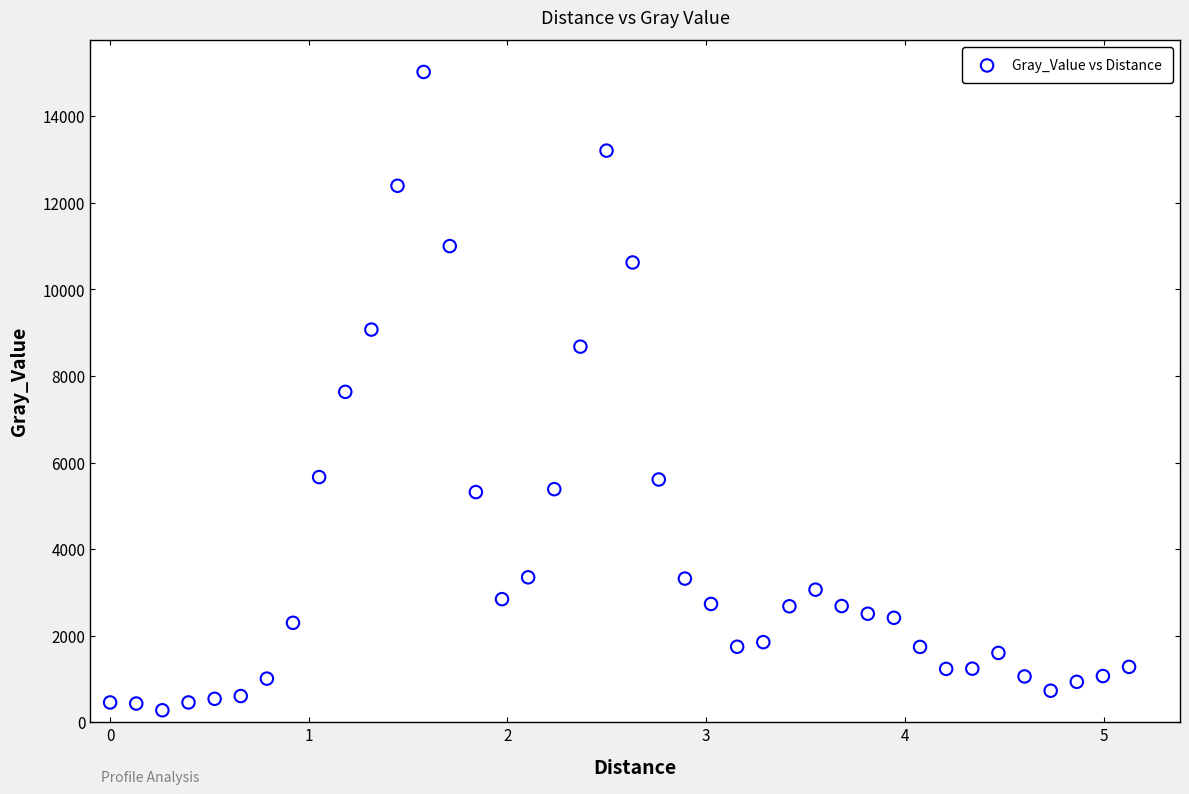

What is the range of X values (max minus min)?

5.1